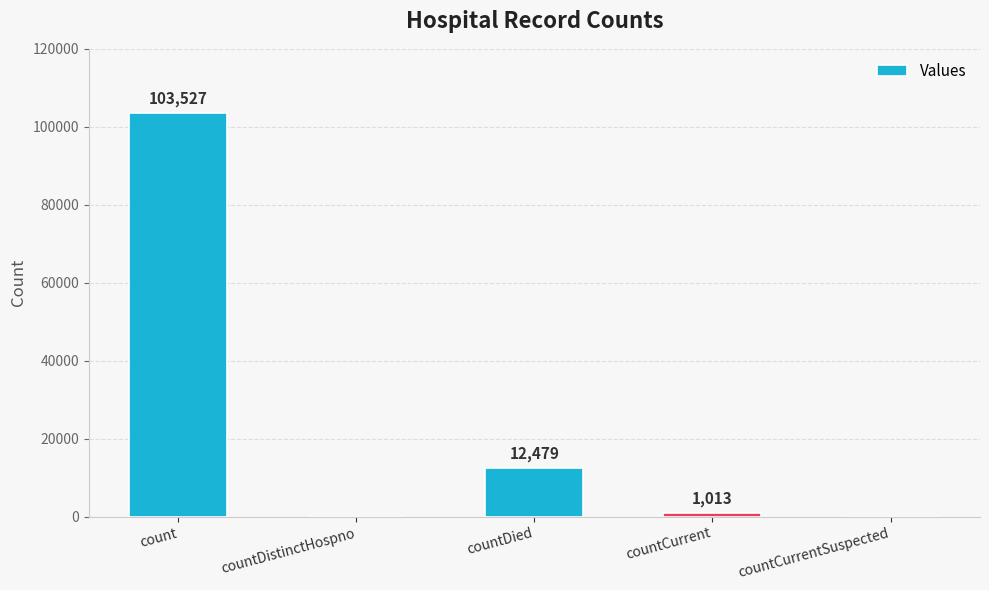

Is it true that the value at countDistinctHospno is 0?

True